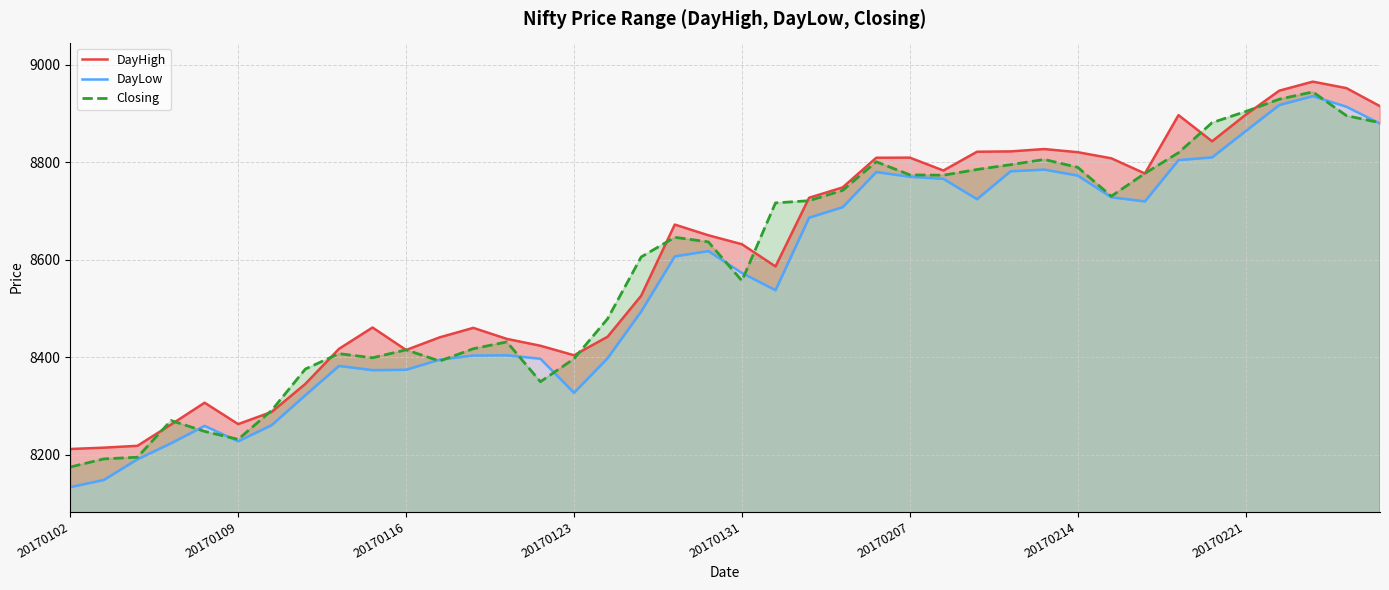

How many data points in DayLow are less than 8606?

20